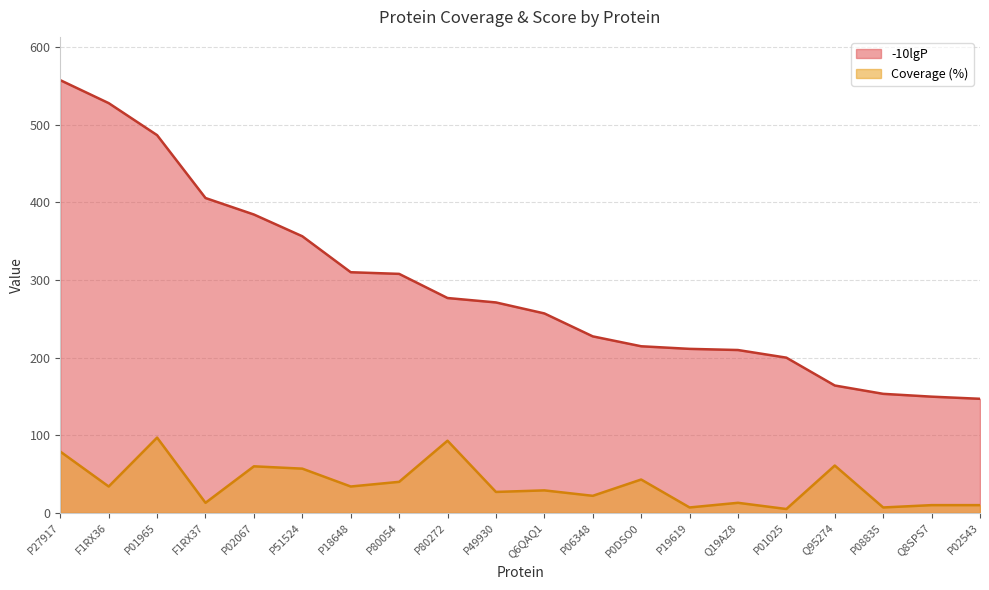

At which label does -10lgP first exceed 271?

P27917